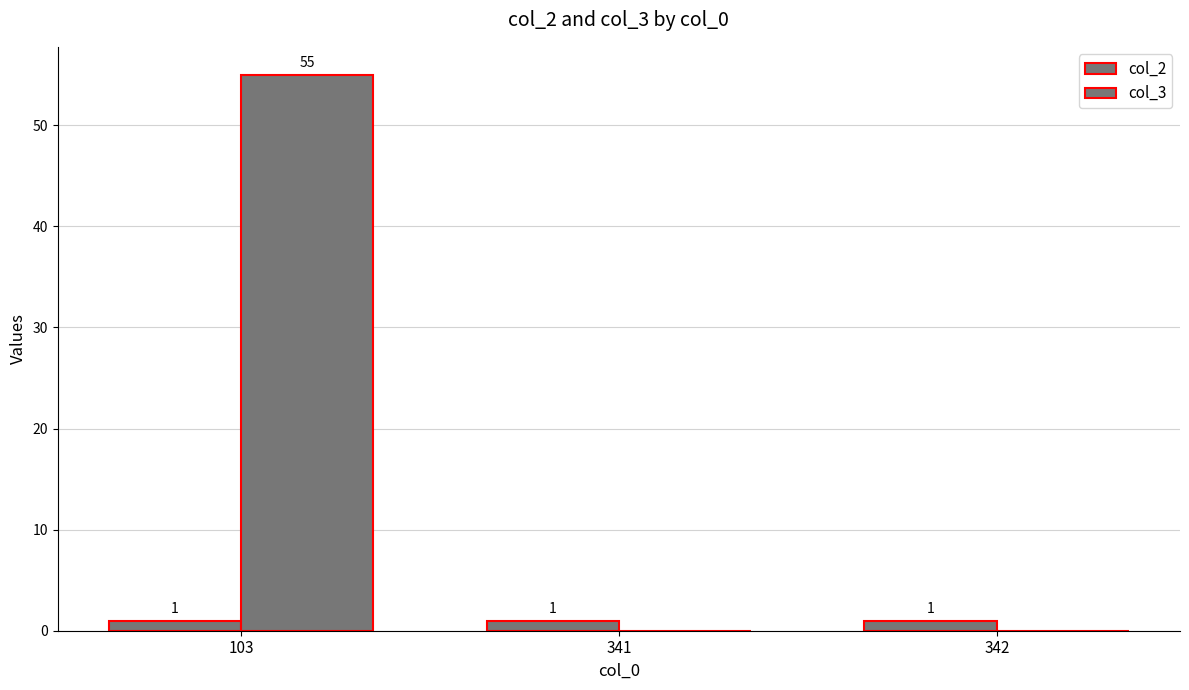

What is the sum of all col_3 values?

55